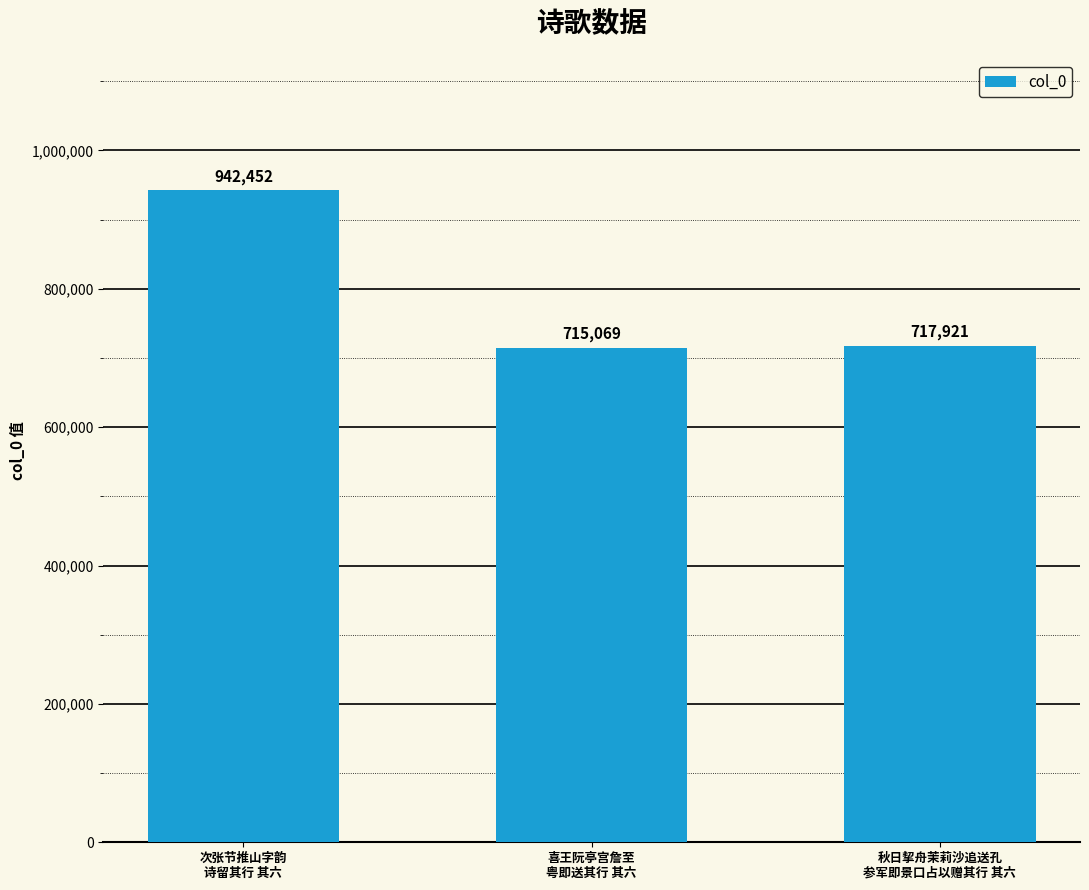

How many data points are less than 717921?

1